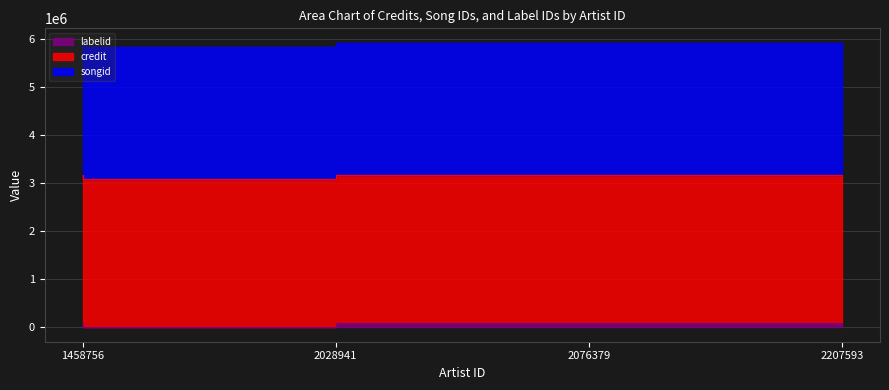

What is the average value of the songid series?

2741634